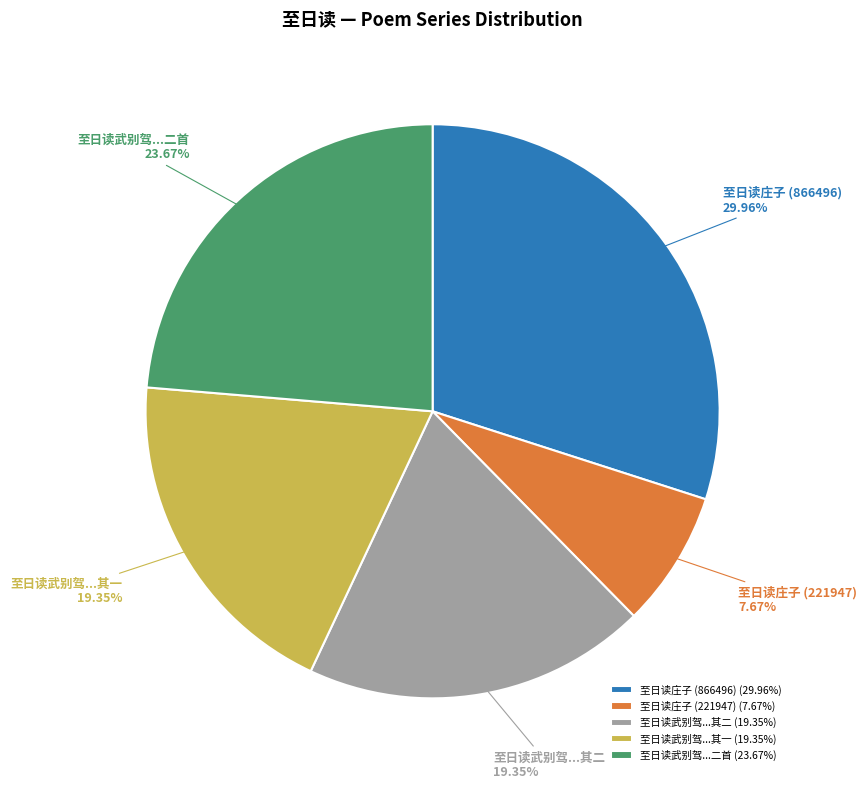

Count the number of slices in the pie.

5